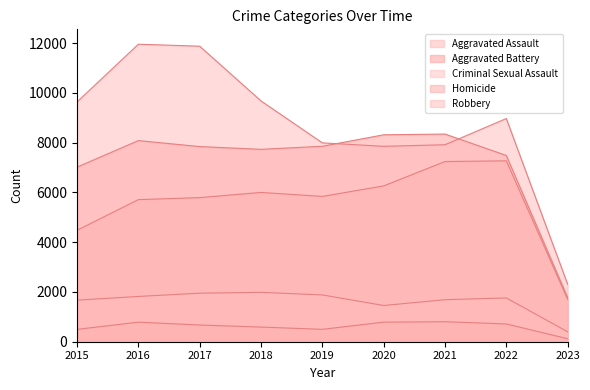

How many interior local peaks does the Aggravated Battery series have?

2